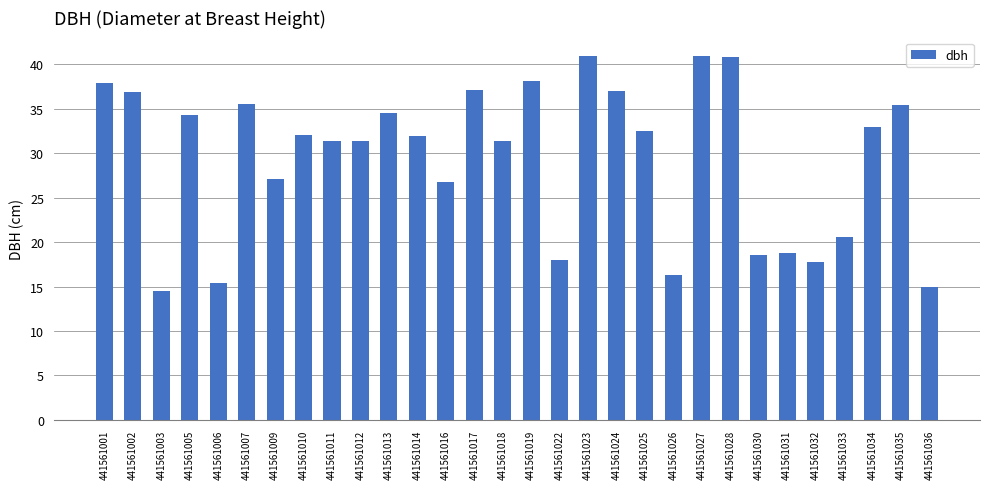

What is the maximum value shown in the chart?

41.0